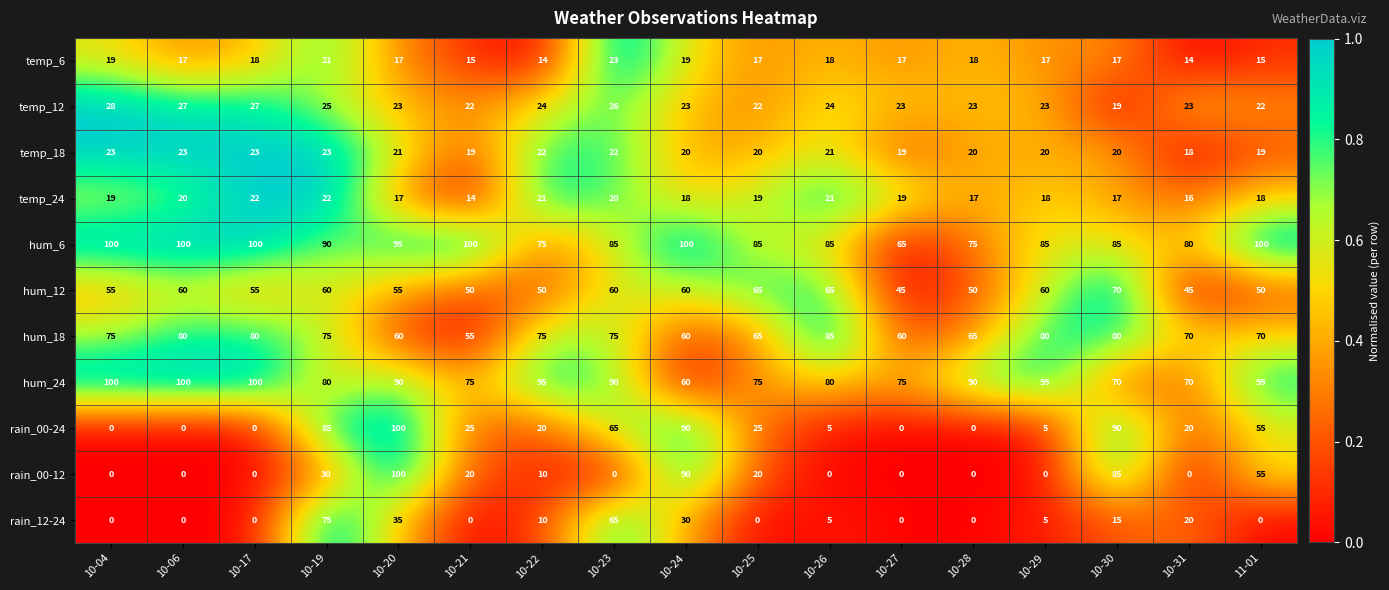

Where is rain_00-12 nearest to the value 50?

11-01